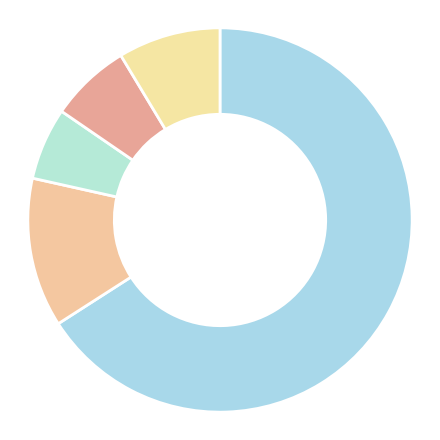

How many segments does this pie chart have?

5